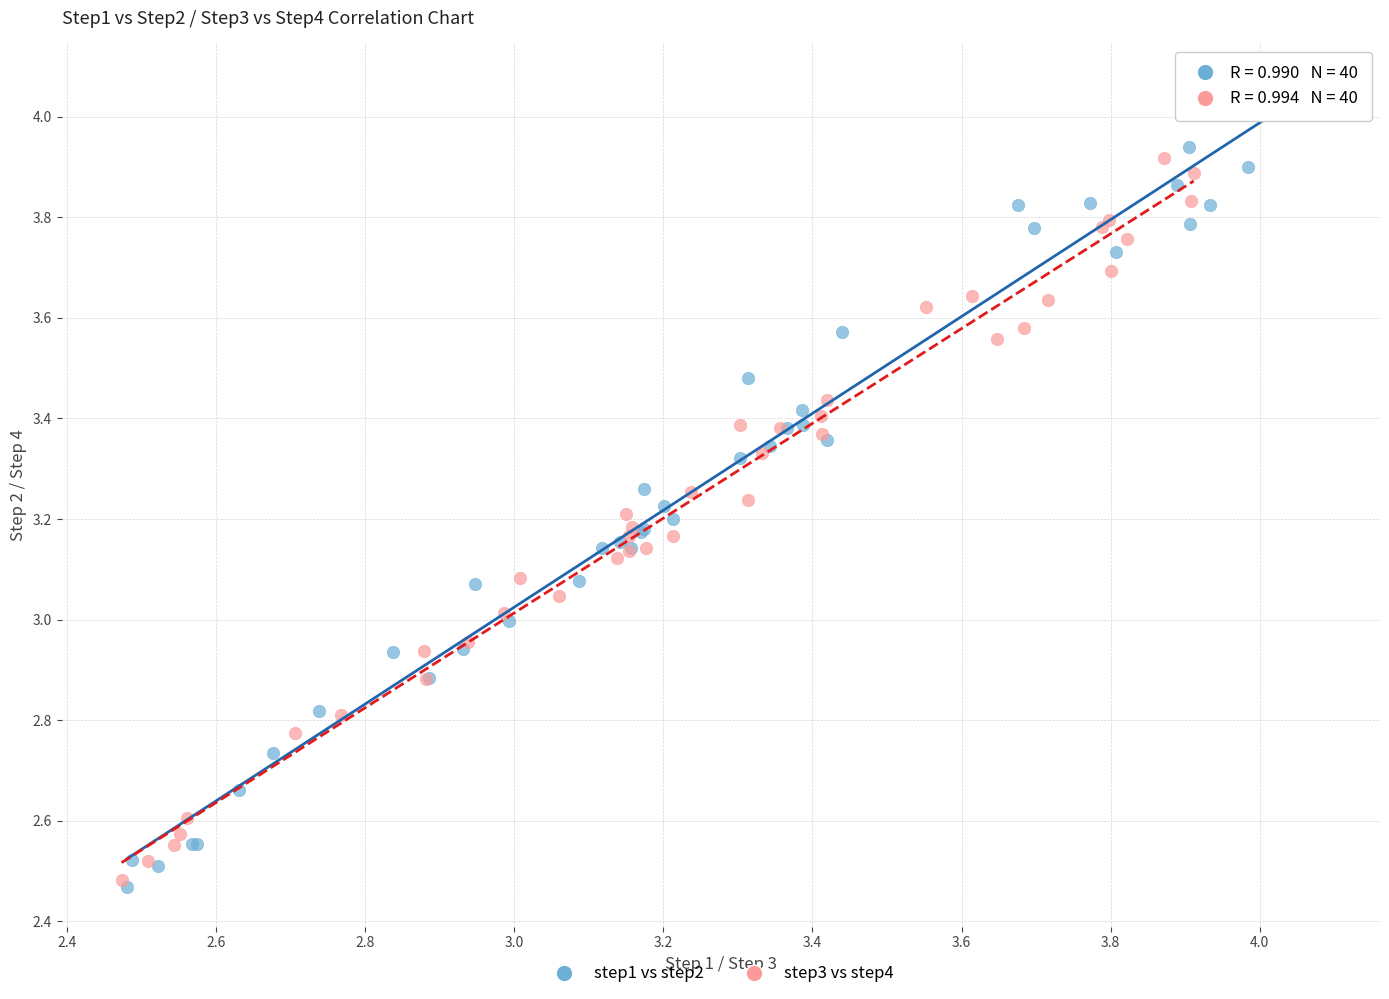

Which series has the widest spread of Y values?

step1 vs step2